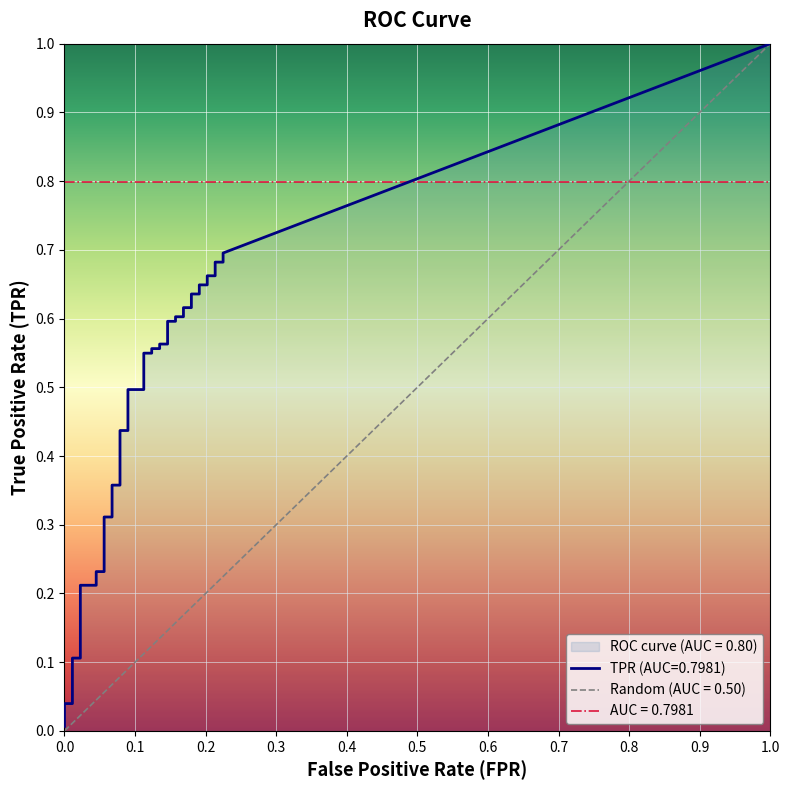

What is the average value of the fpr series?

0.1